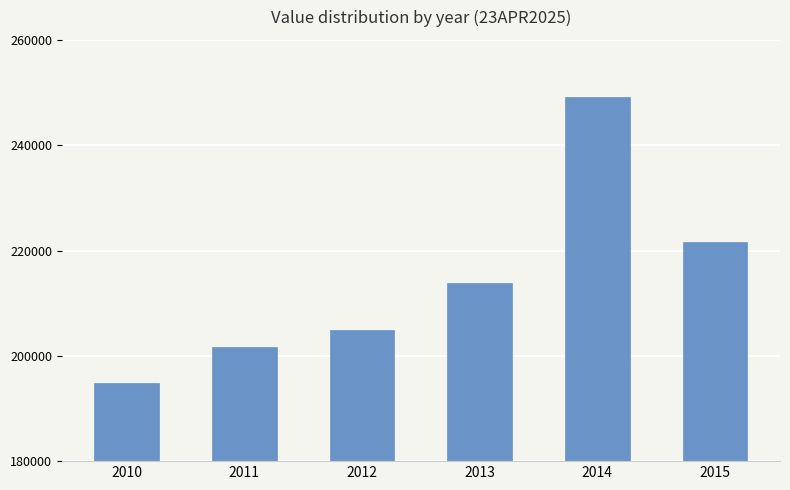

What is the smallest value displayed?

194782